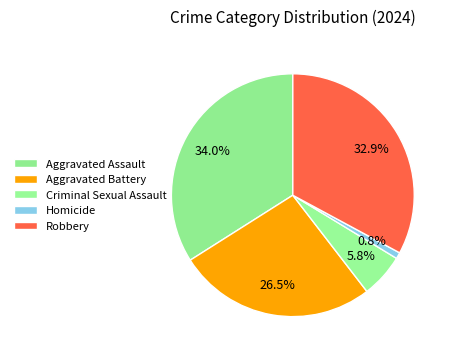

How many segments does this pie chart have?

5